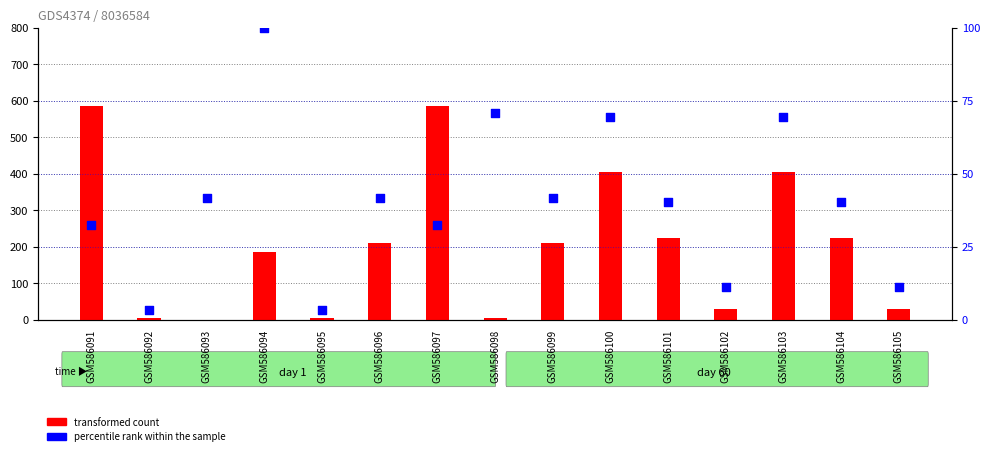

At which category is the sum across all series the highest?

GSM586091